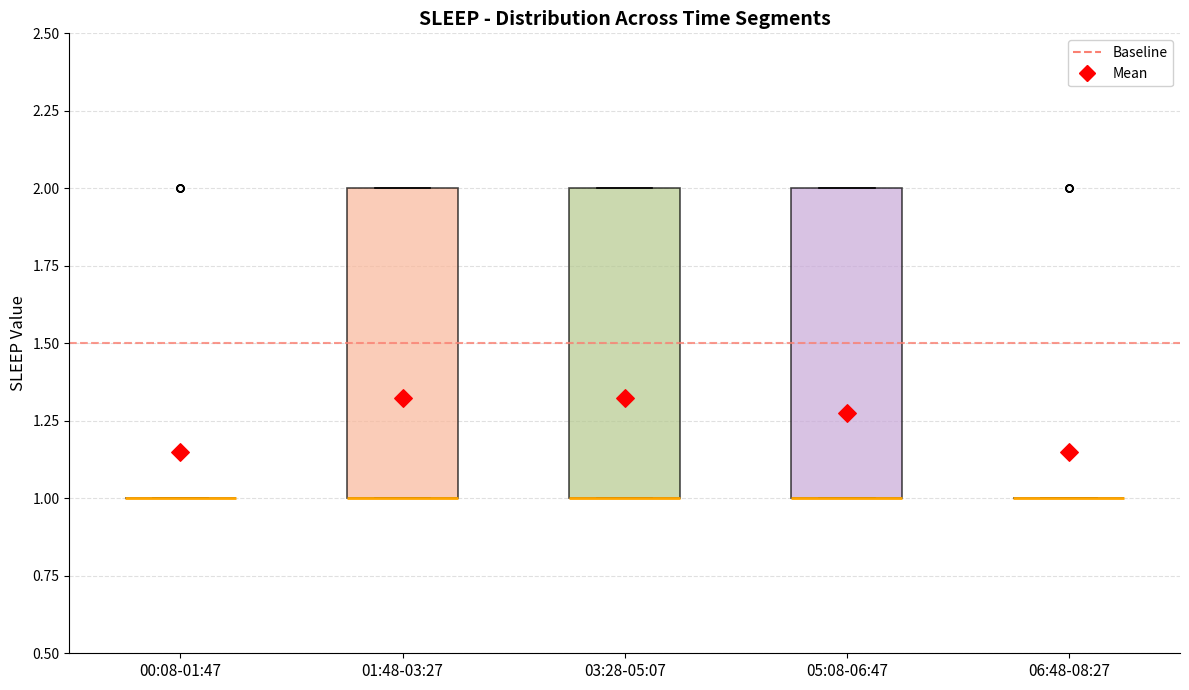

Reading left to right, read every box against the y-axis: the position of its median line, the range the box covers, and the ends of its whiskers. The values are not printed on the chart, so give them approximately, as read against the axis.

00:08-01:47: box collapsed to a line at 1, whiskers 1 to 1
01:48-03:27: median 1 (drawn on the box's lower edge), box 1 to 2, whiskers 1 to 2
03:28-05:07: median 1 (drawn on the box's lower edge), box 1 to 2, whiskers 1 to 2
05:08-06:47: median 1 (drawn on the box's lower edge), box 1 to 2, whiskers 1 to 2
06:48-08:27: box collapsed to a line at 1, whiskers 1 to 1